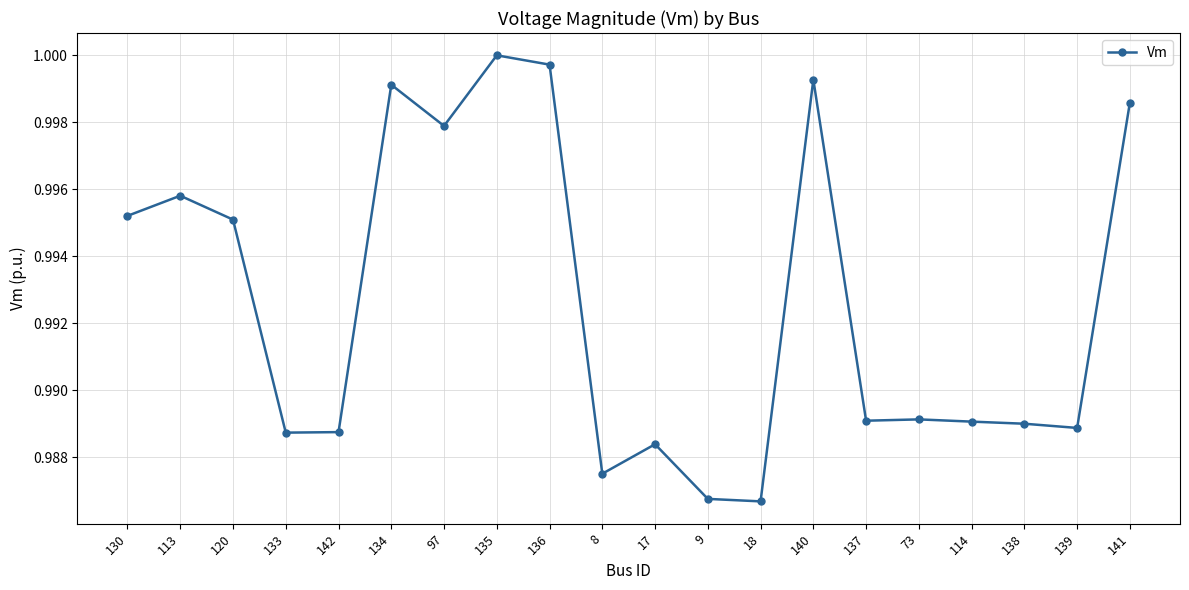

What is the label of the 7th point from the left?

97